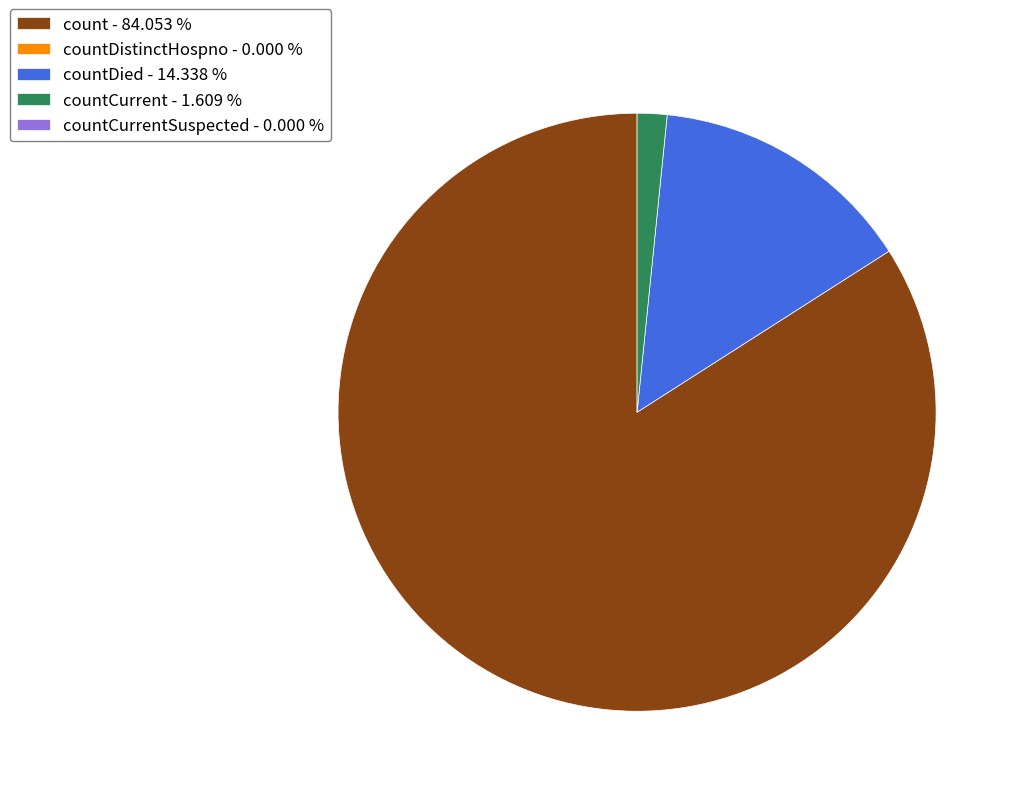

Is there any slice that represents more than half of the pie?

Yes